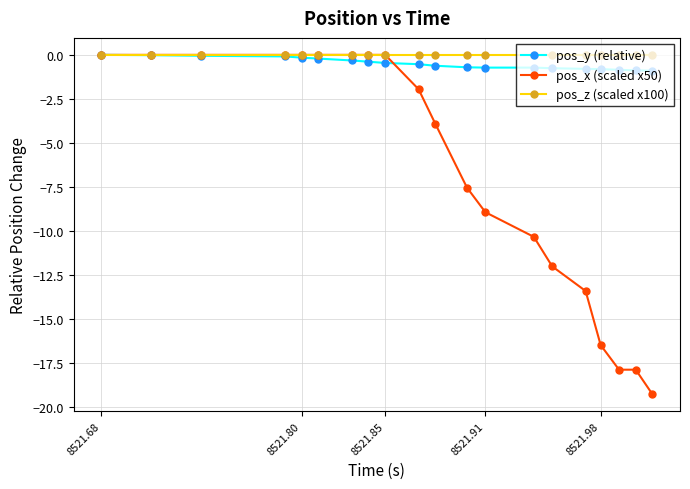

At how many categories does at least one series exceed -17?

20